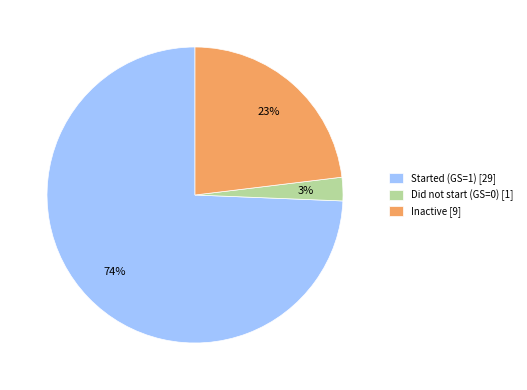

Count the number of slices in the pie.

3